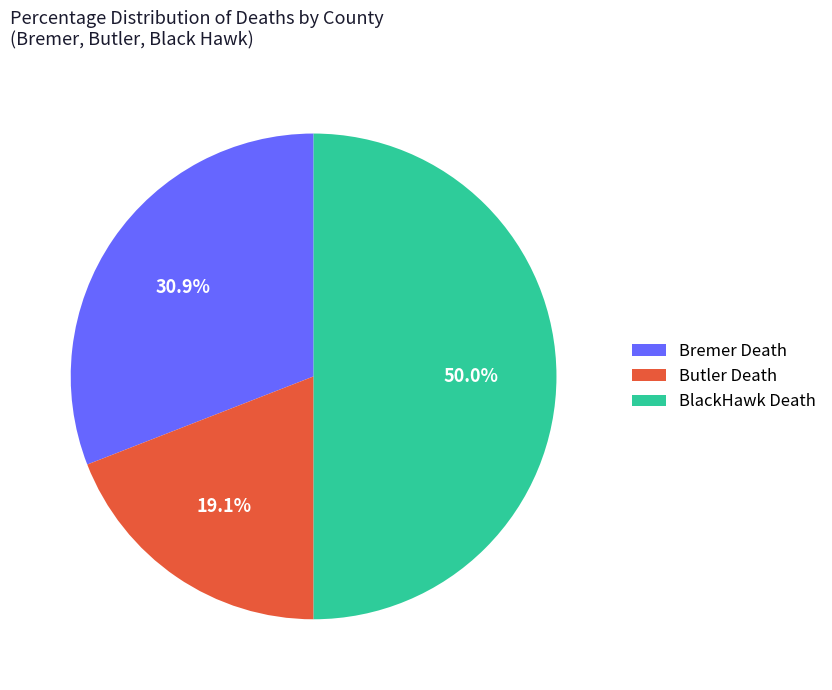

What percentage is NOT represented by Bremer Death?

69.1%